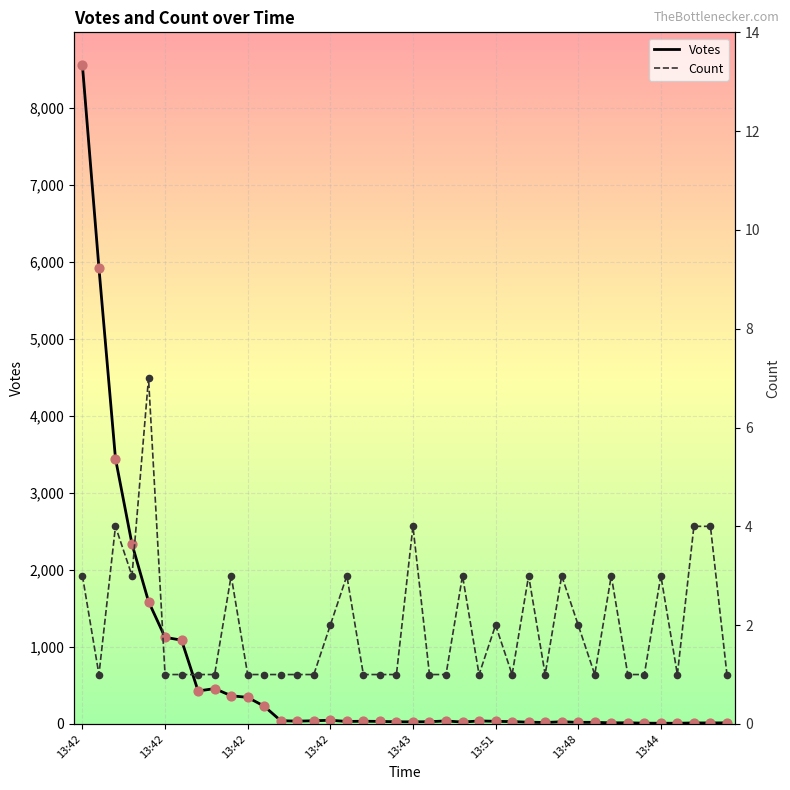

Is the value of Votes at 18 greater than the value of Count at 23?

Yes